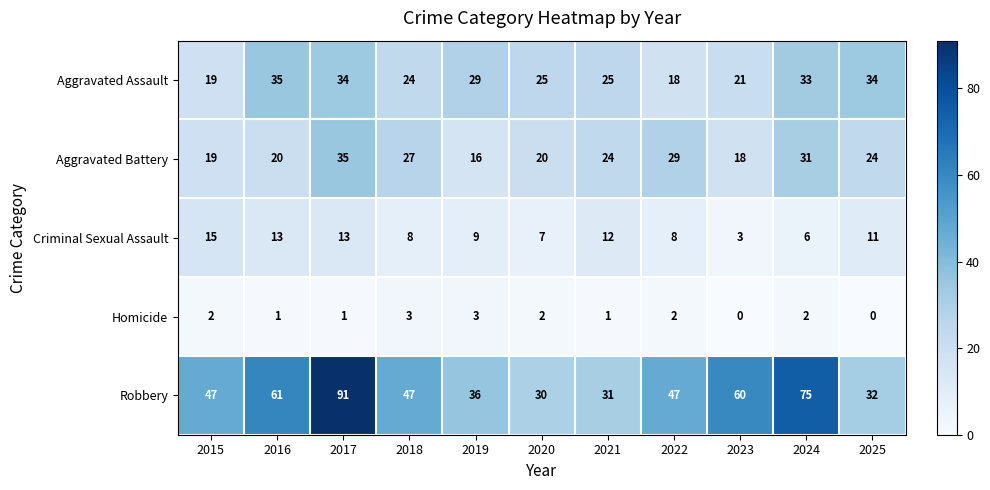

Which category has the highest value in the Aggravated Assault series?

2016